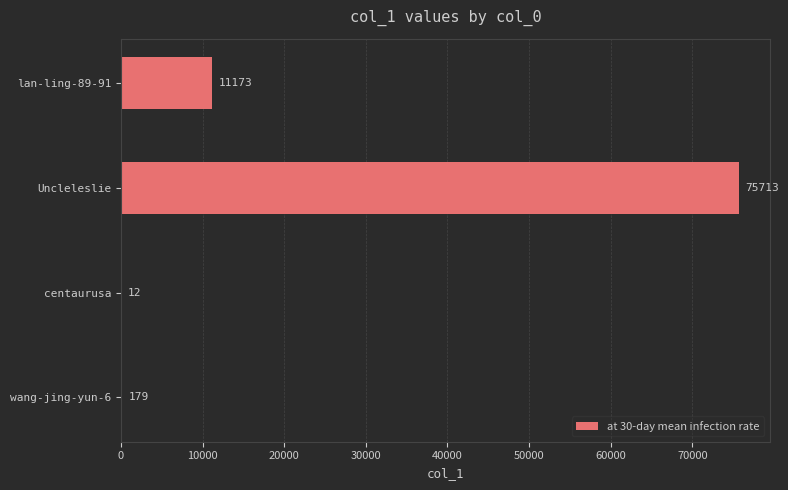

Reading top to bottom, extract all data points from this chart.

lan-ling-89-91=11173	Uncleleslie=75713	centaurusa=12	wang-jing-yun-6=179